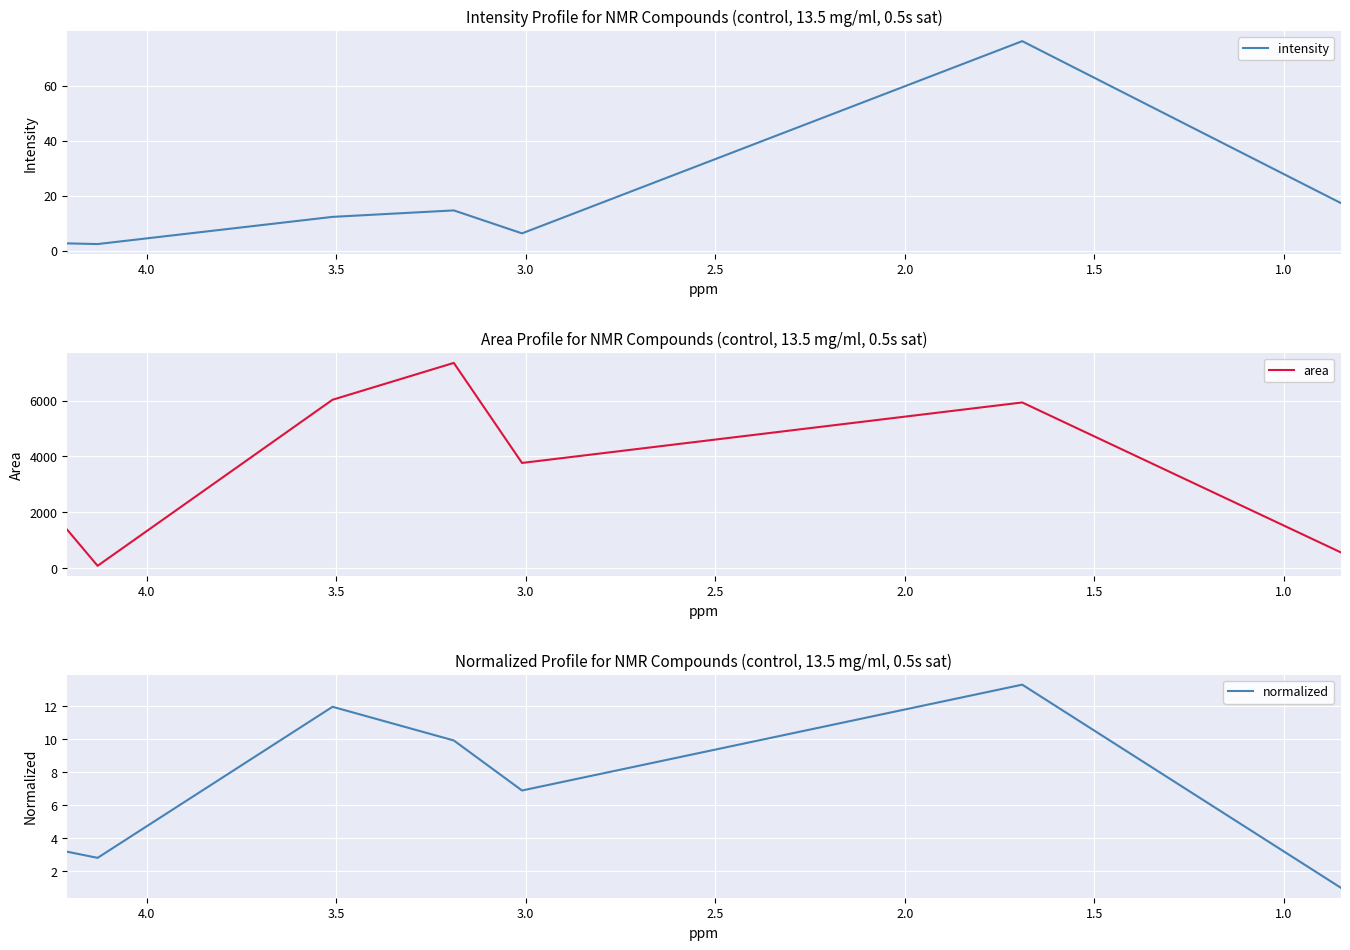

Is this an area chart (filled region under the line)?

No